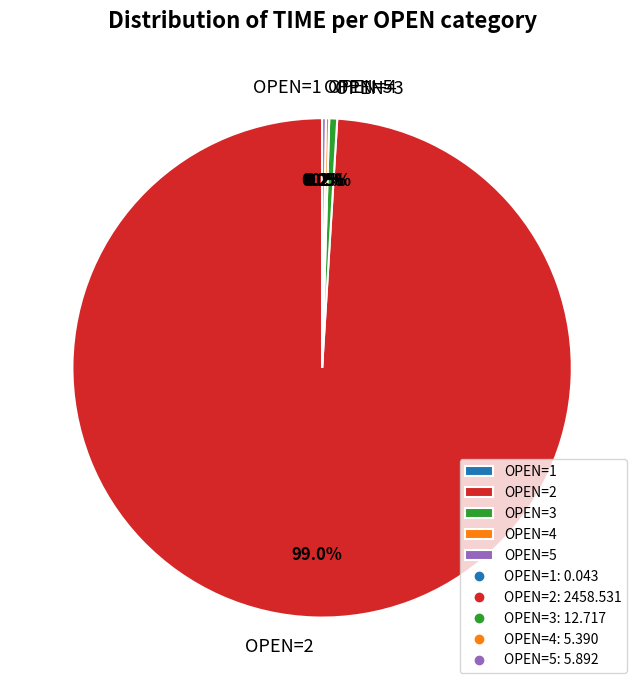

To the nearest percent, what is the difference between the largest and smallest slice percentages?

99%